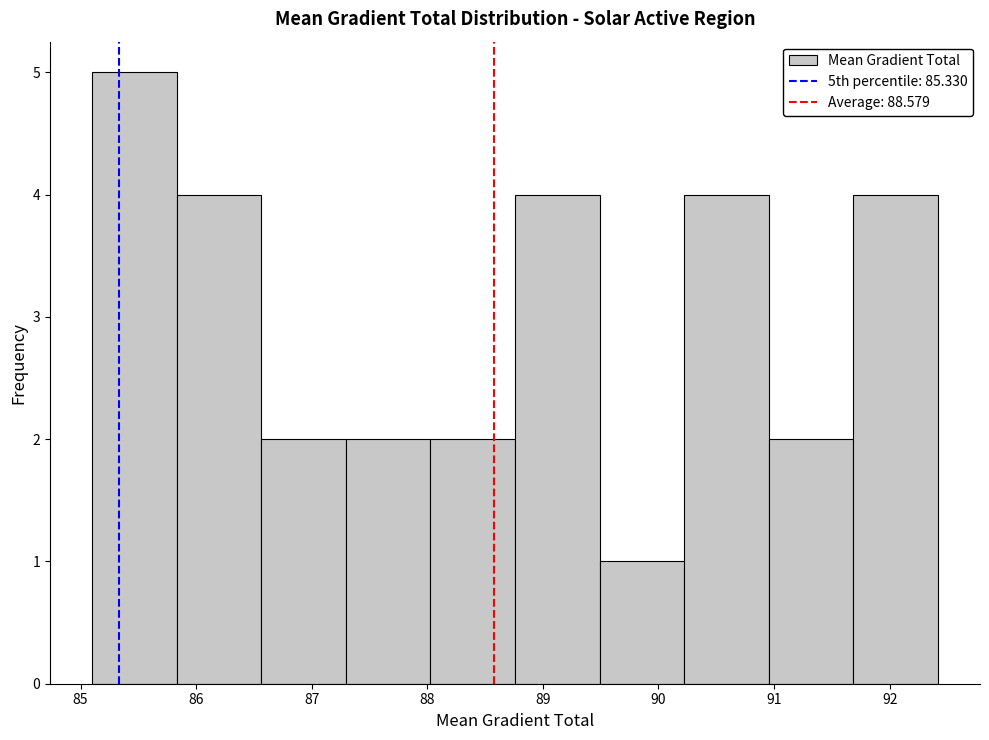

What is the height of the bar covering 88.8 to 89.5 on the x-axis? Neither the bar edges nor the heights are printed on the chart, so give them approximately, as read against the axes.

4